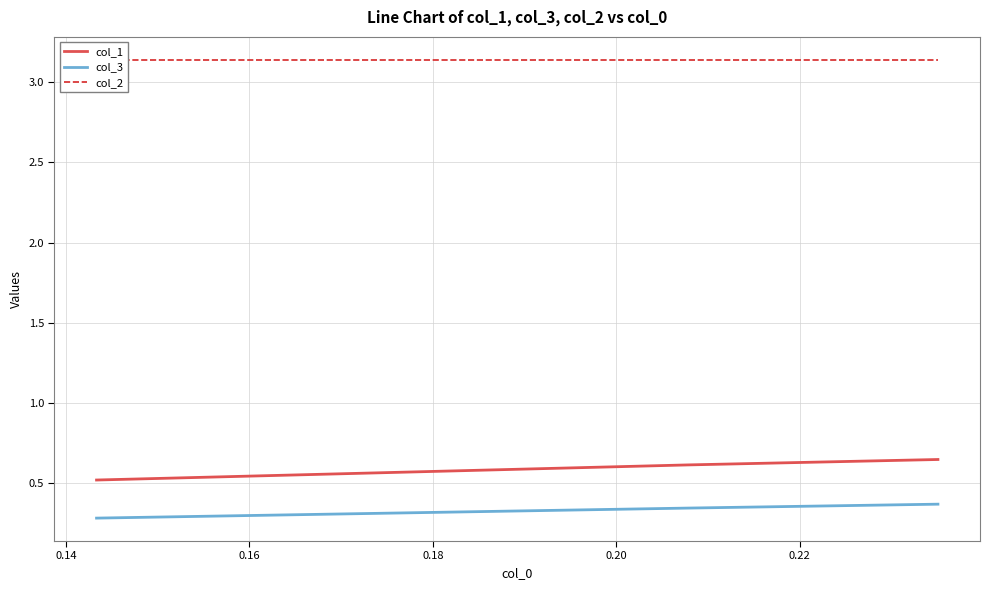

What is the value of the col_2 point at the 2nd from the left?

3.1